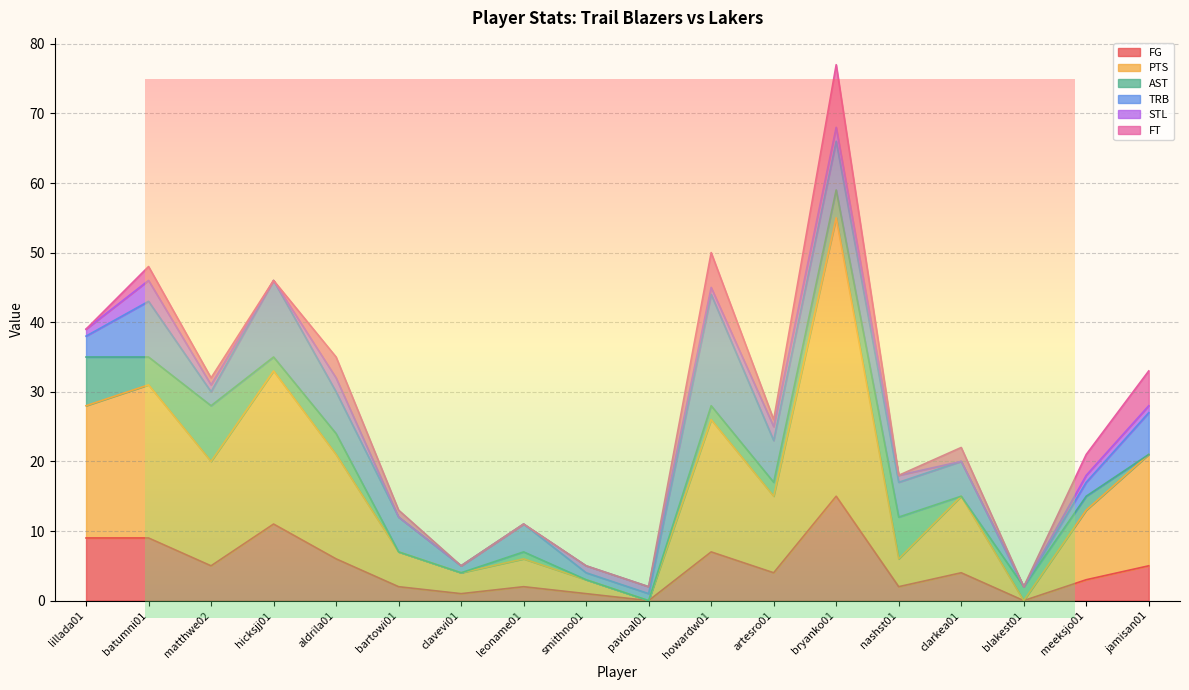

At which category does FG reach its first local peak?

hicksjj01